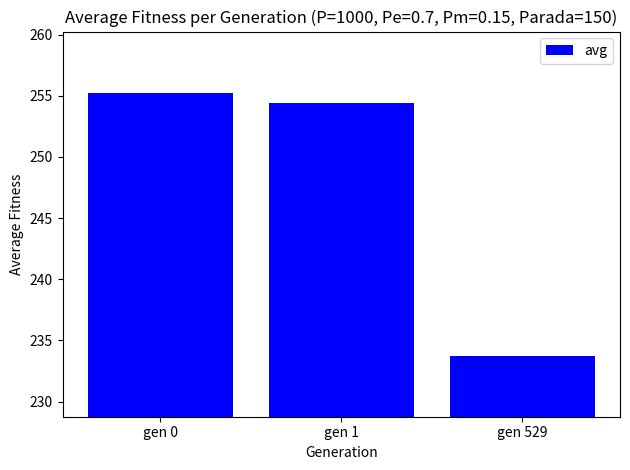

What is the value of the 2nd bar from the left?

254.4